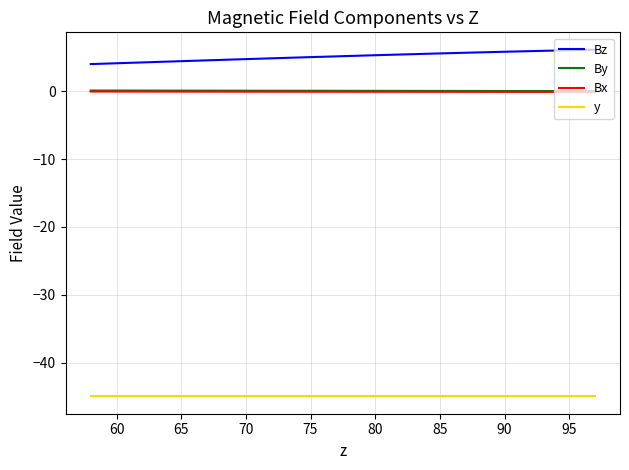

Which series has the largest total across all categories?

Bz